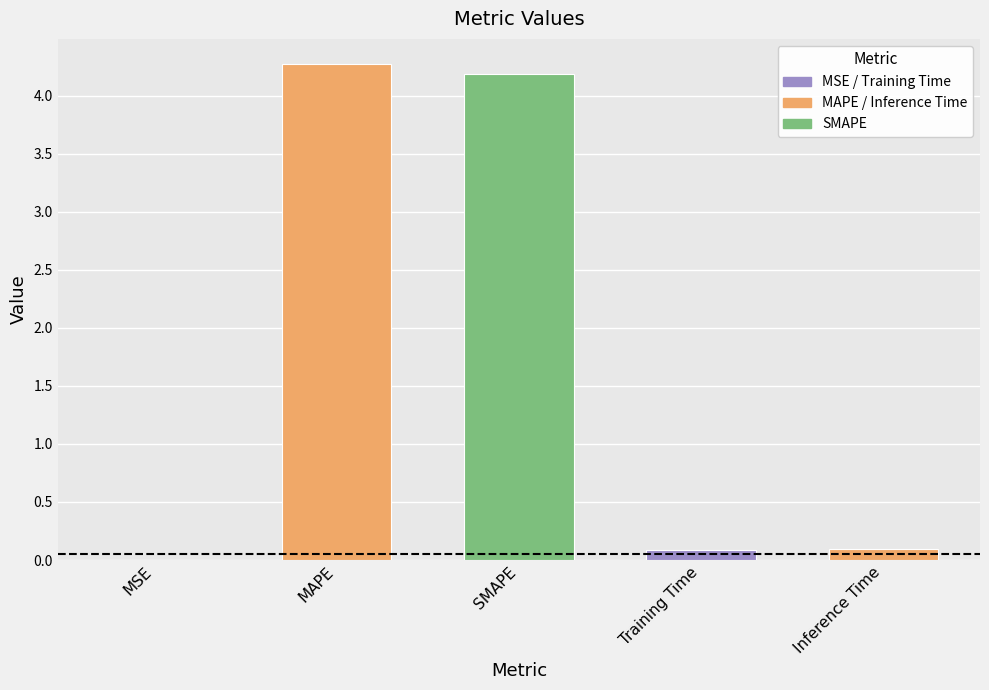

Between Training Time and SMAPE, which is larger?

SMAPE